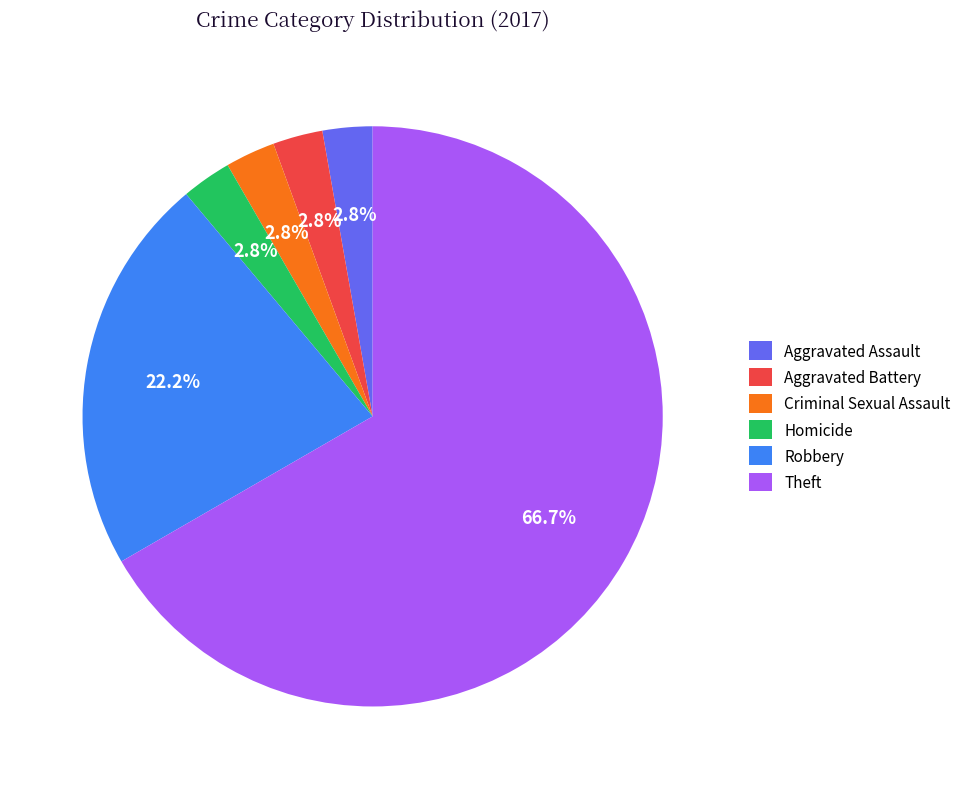

To the nearest percent, what is the difference between the largest and smallest slice percentages?

64%